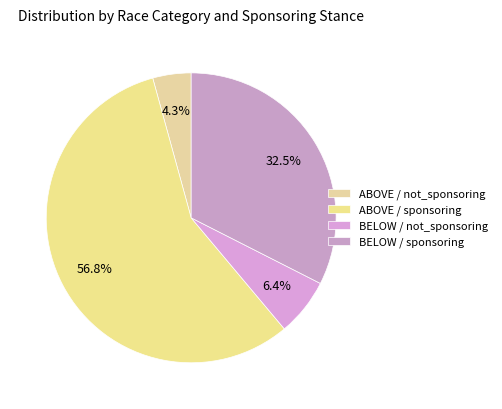

To the nearest percent, what is the average slice percentage?

25%